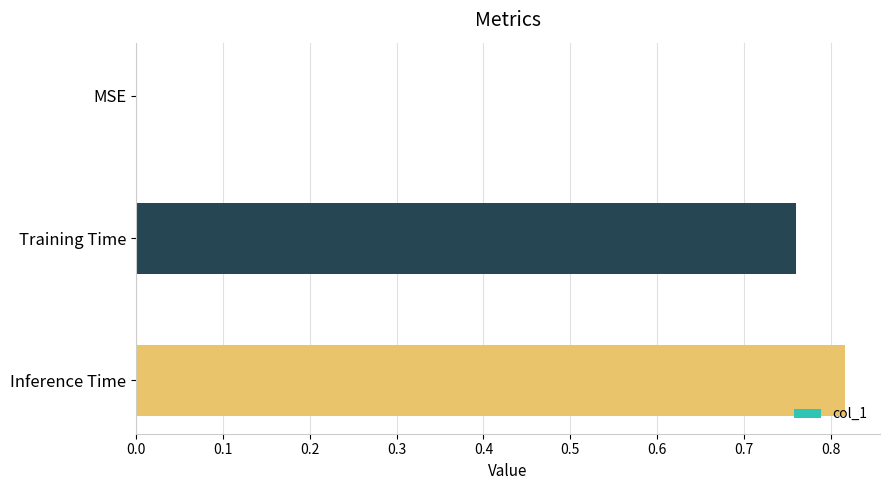

What is the sum of all values?

1.6